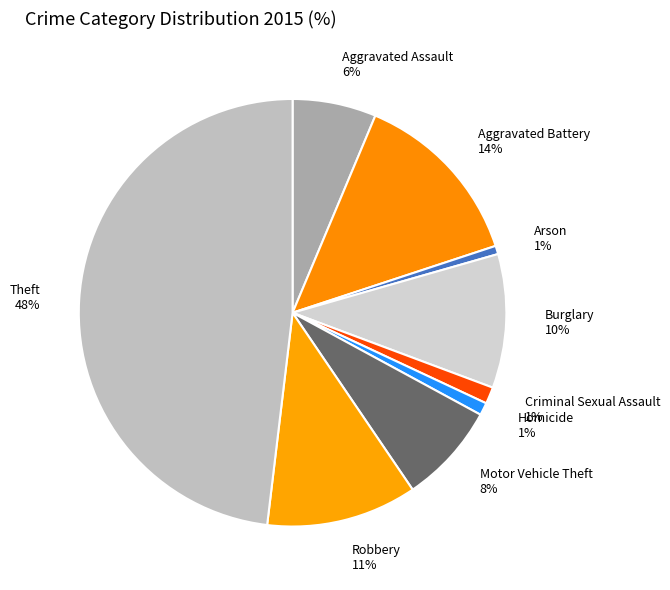

What percentage is the Theft slice, to the nearest percent?

48%